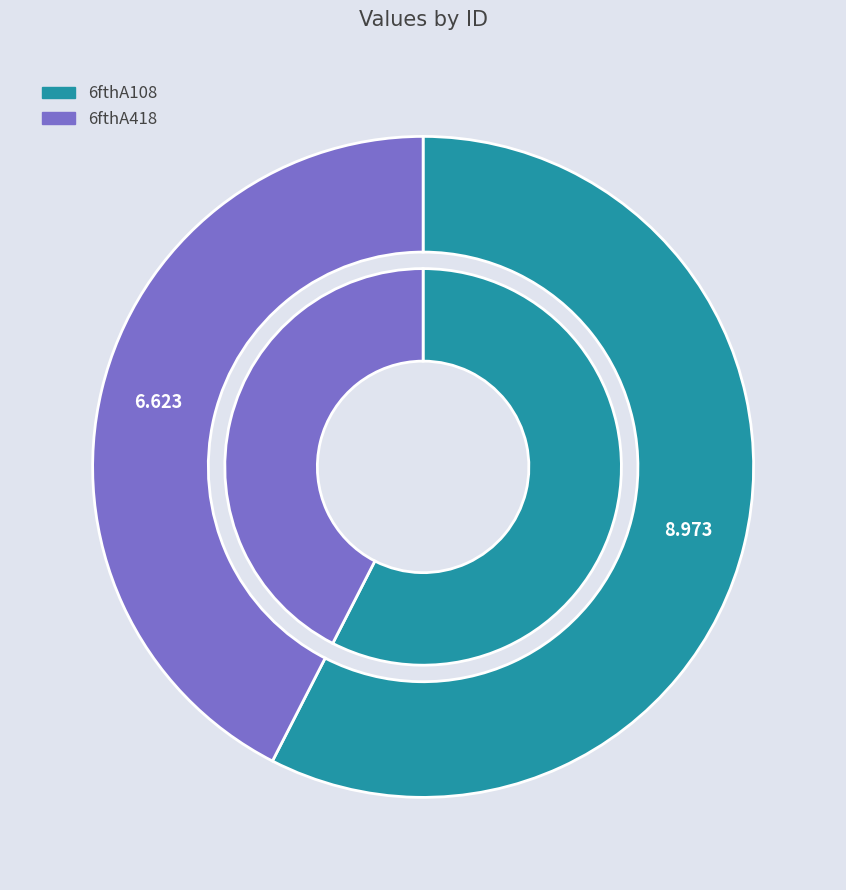

Which slice is the largest?

6fthA108